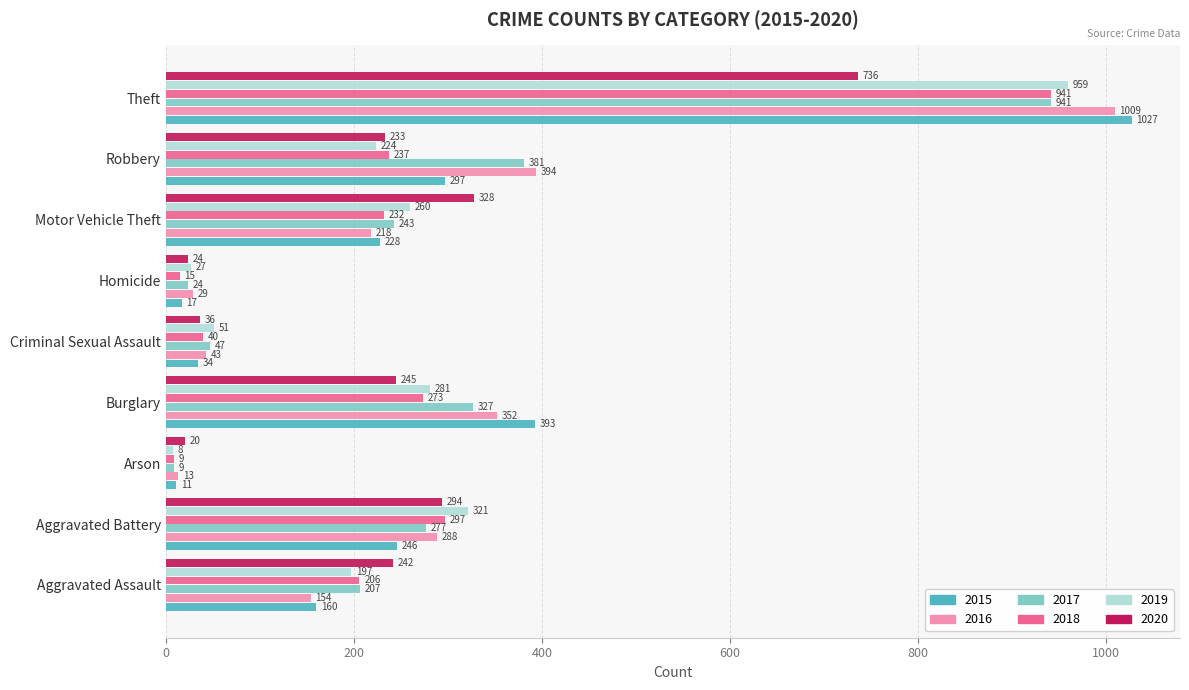

The value of 2015 at Robbery is 138. True or false?

False